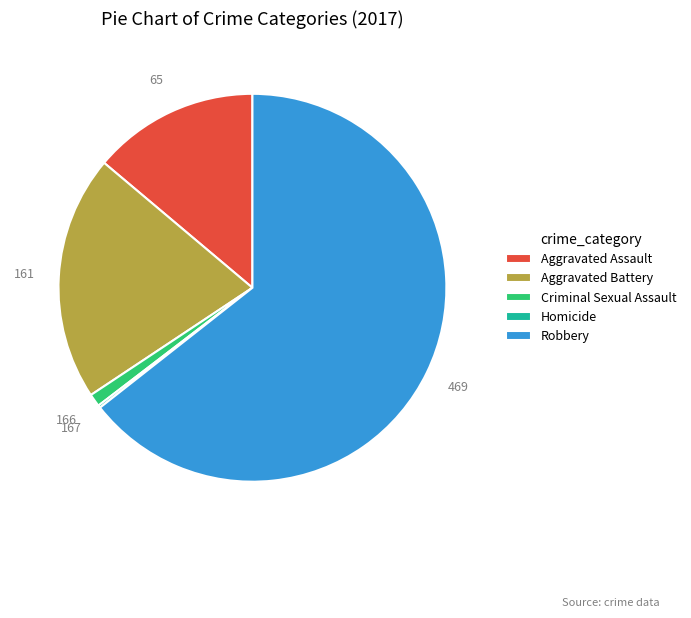

Which category accounts for the majority?

Robbery